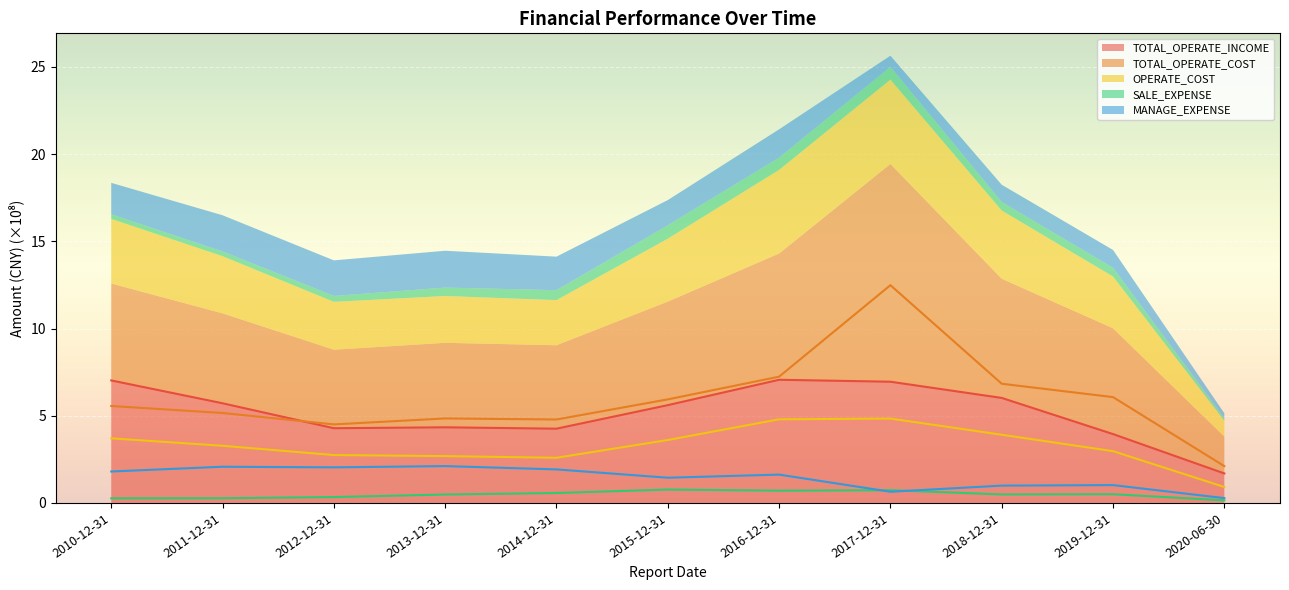

What position from the right is 2012-12-31?

9